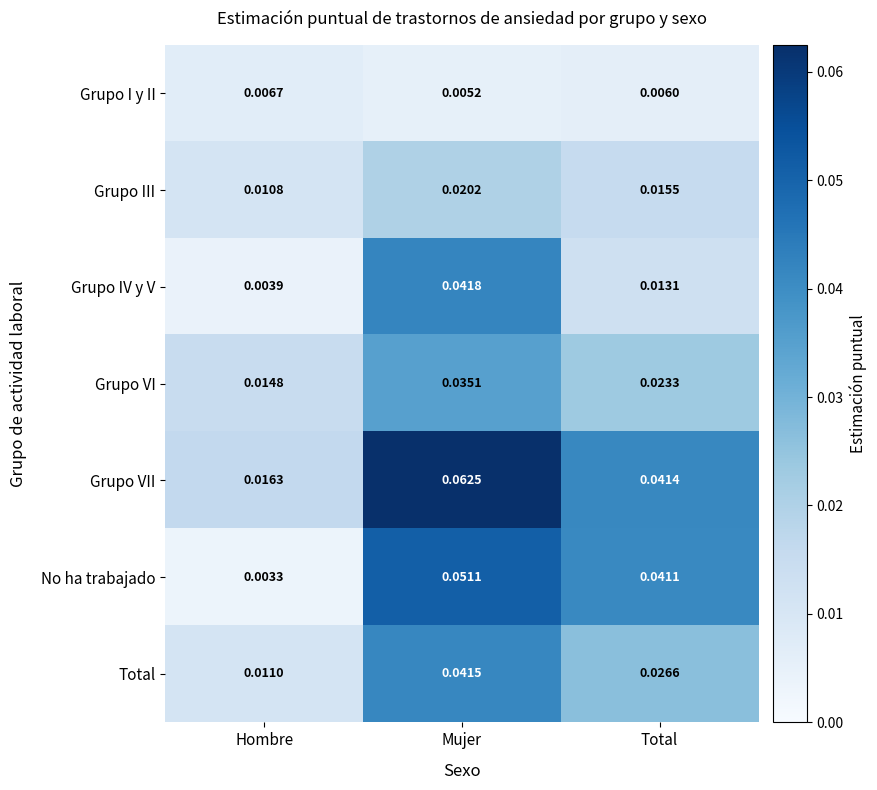

At which label is Grupo III closest to 0?

Hombre